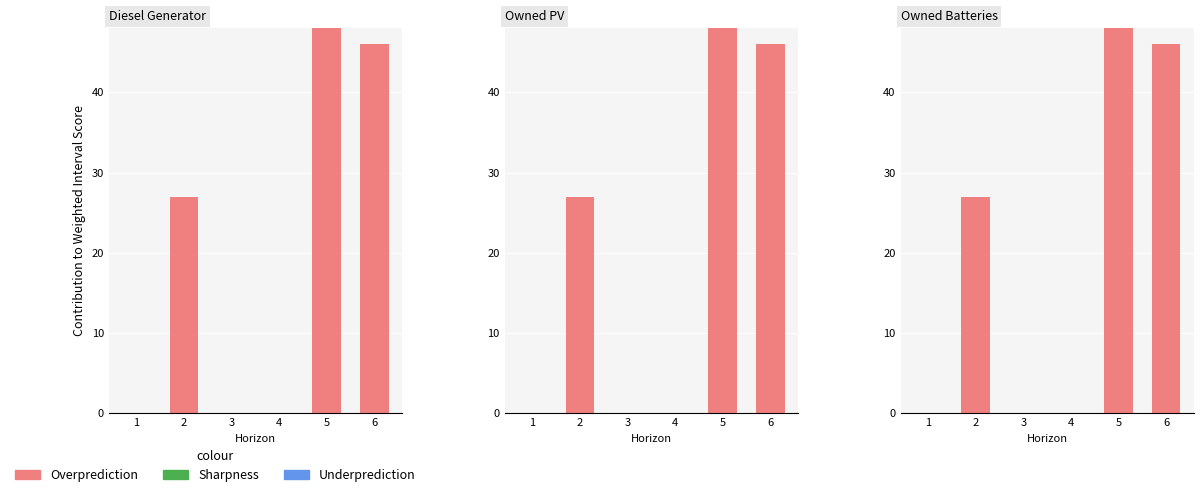

The Underprediction series shows 0 at 2. True or false?

True